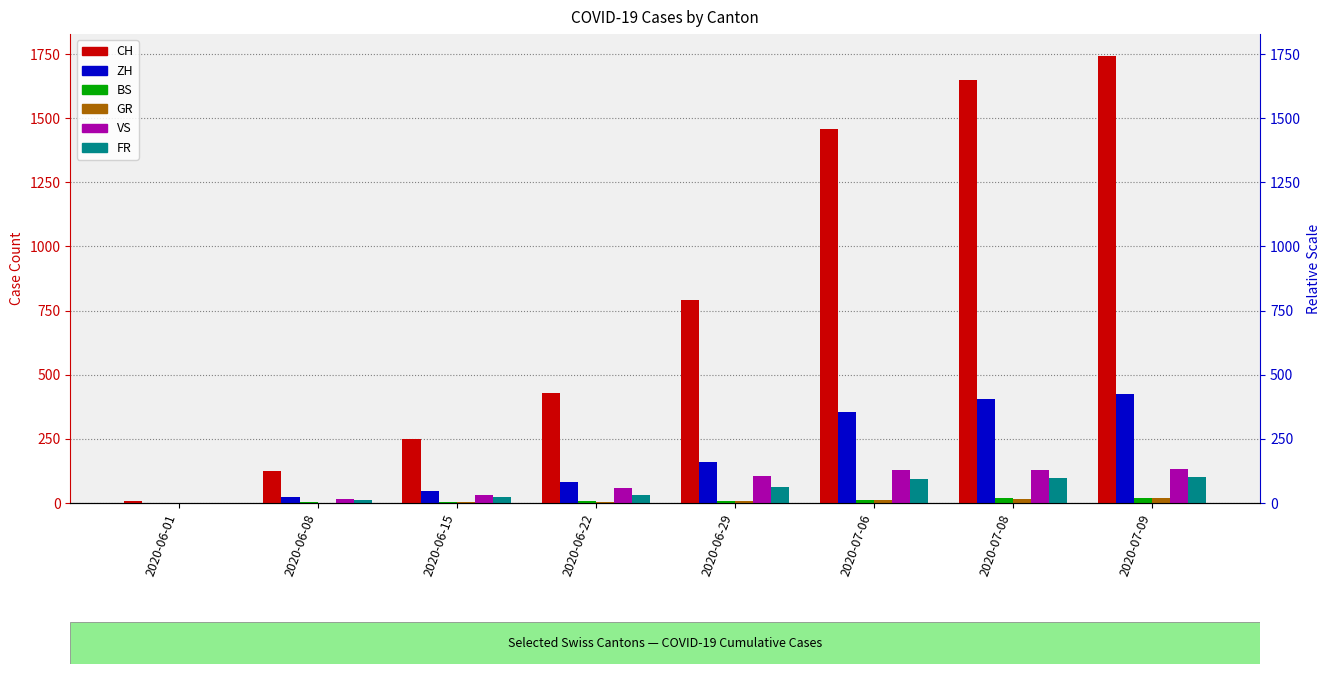

What is the sum of the GR values at 2020-07-09 and 2020-06-29?

26